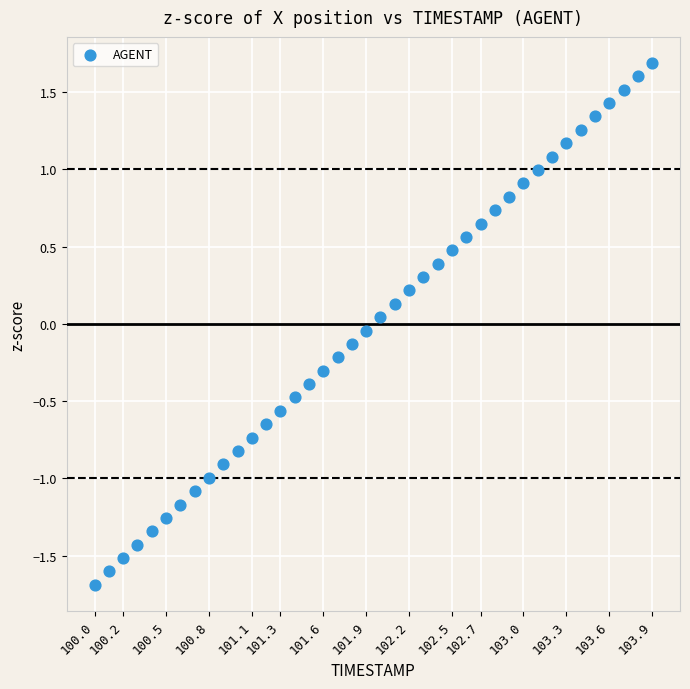

What is the range of X values (max minus min)?

3.9